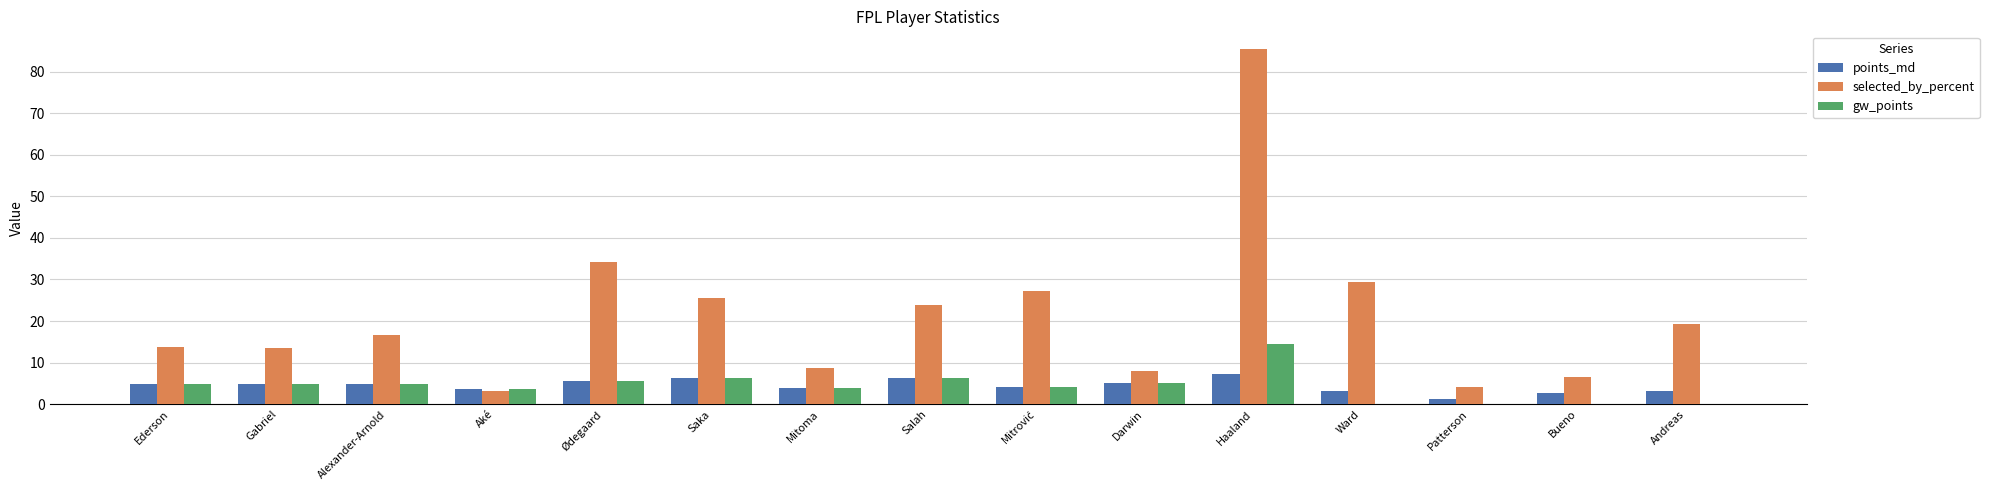

Which category has the highest value across all series?

Haaland